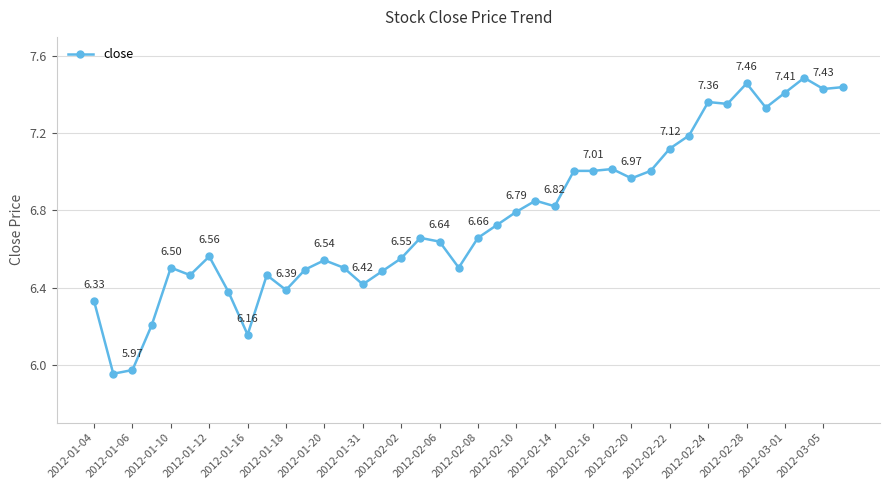

What is the difference between the maximum and minimum values?

1.5